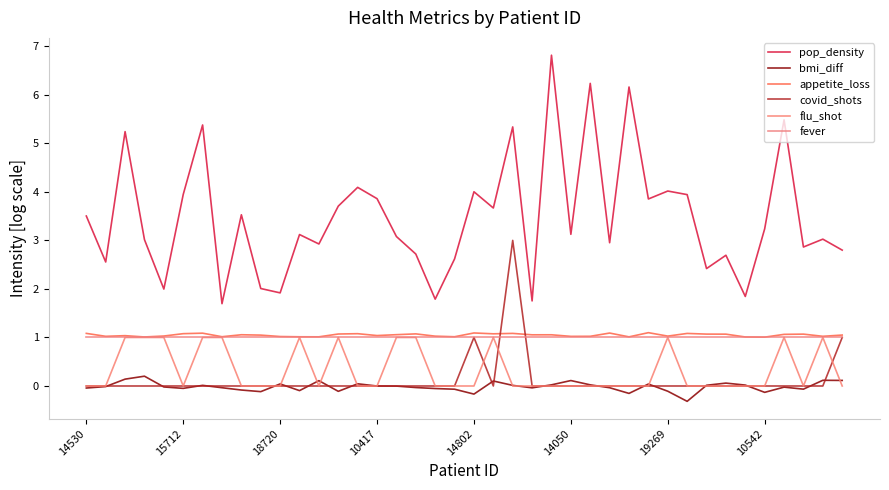

True or false: bmi_diff and appetite_loss cross at least once.

False